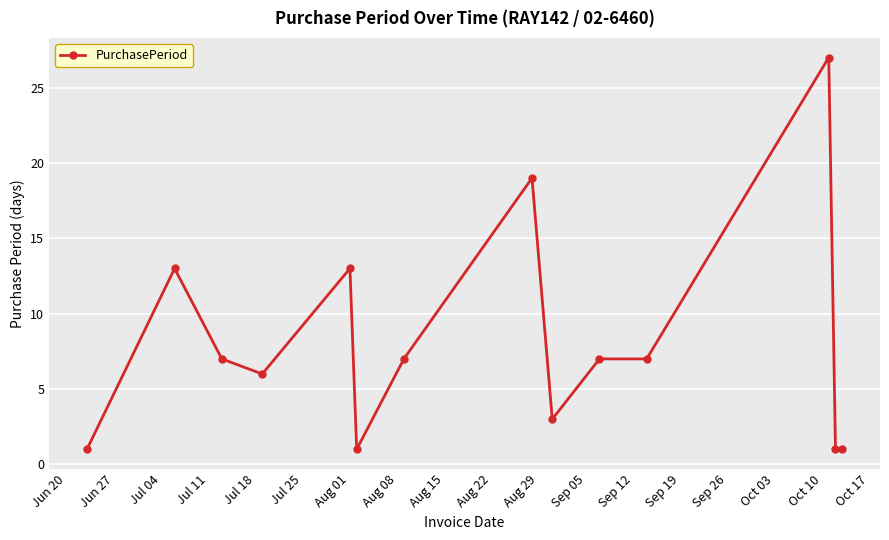

What is the value of the 12th point from the left?

27